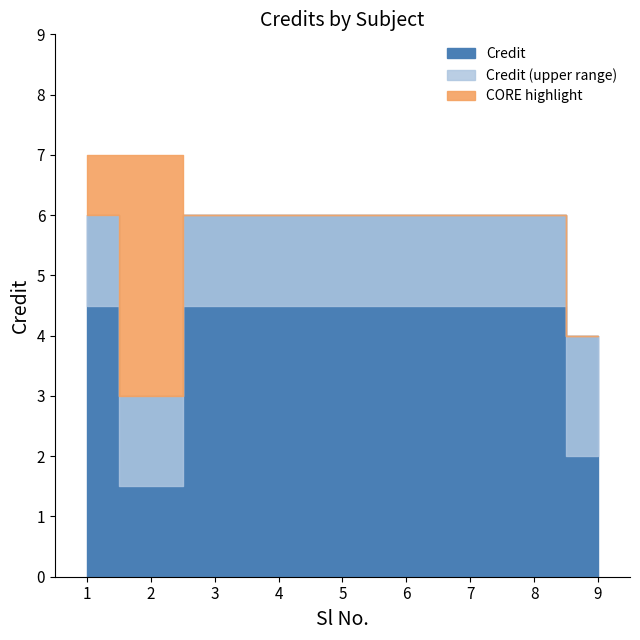

Rank the categories by value from highest to lowest.

1, 3, 4, 5, 6, 7, 8, 9, 2